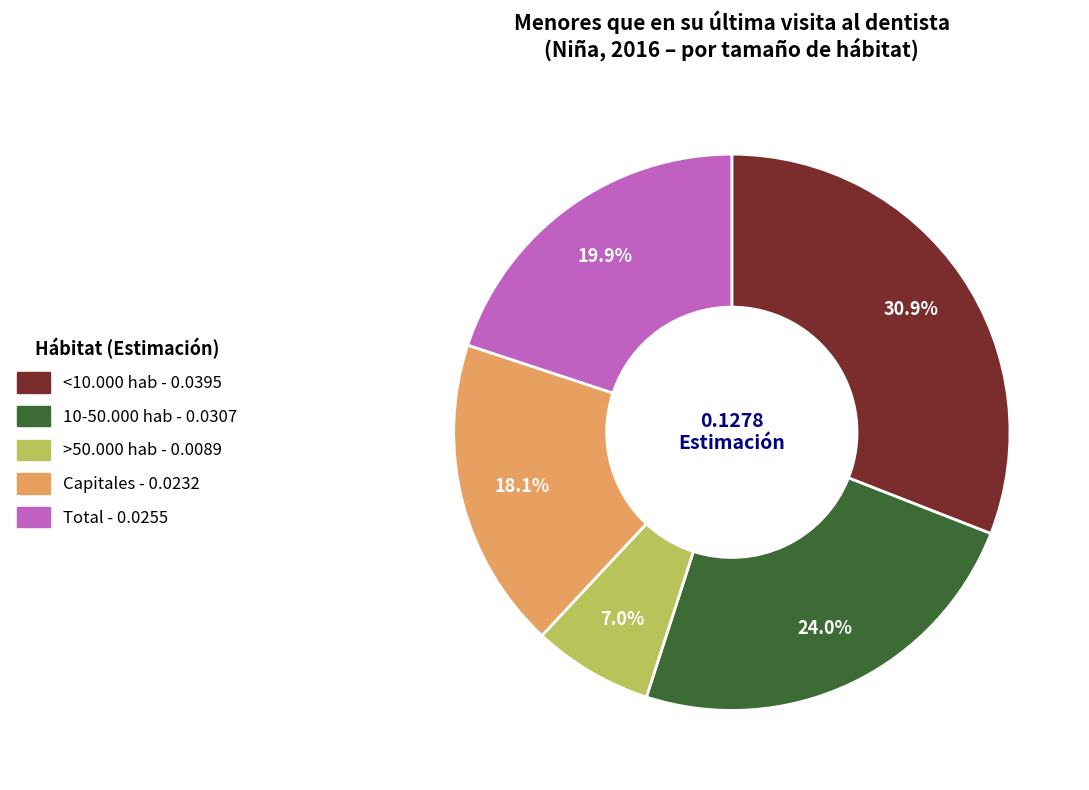

How many slices are in this pie chart?

5